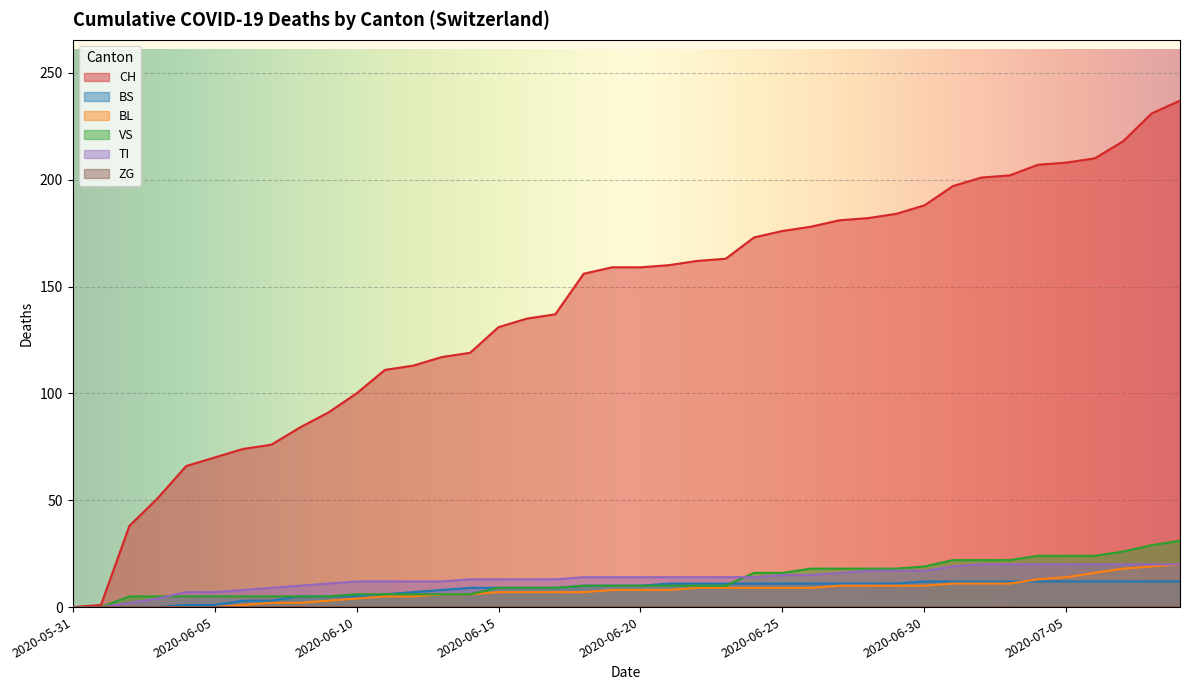

True or false: BL has more than 2 interior local peaks.

False